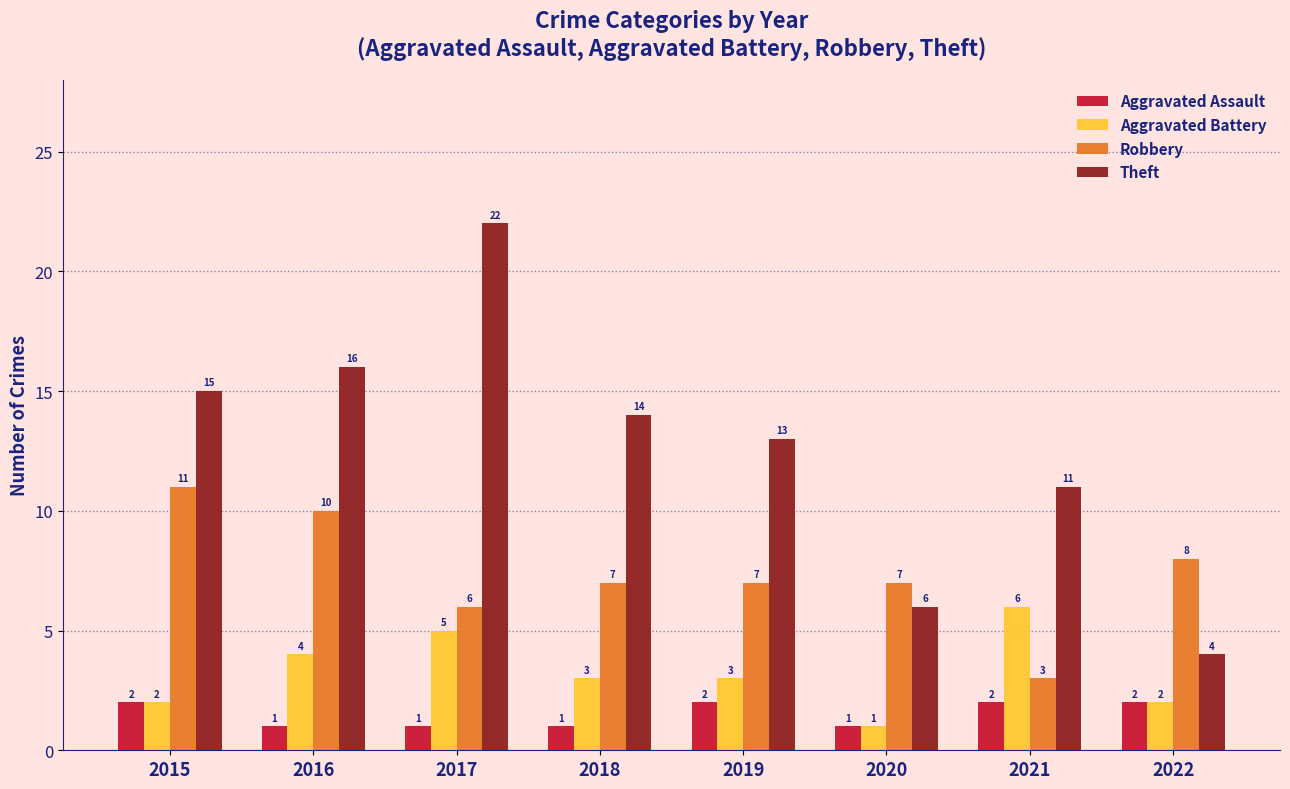

What is the difference between the maximum and second lowest values in the Aggravated Battery series?

4